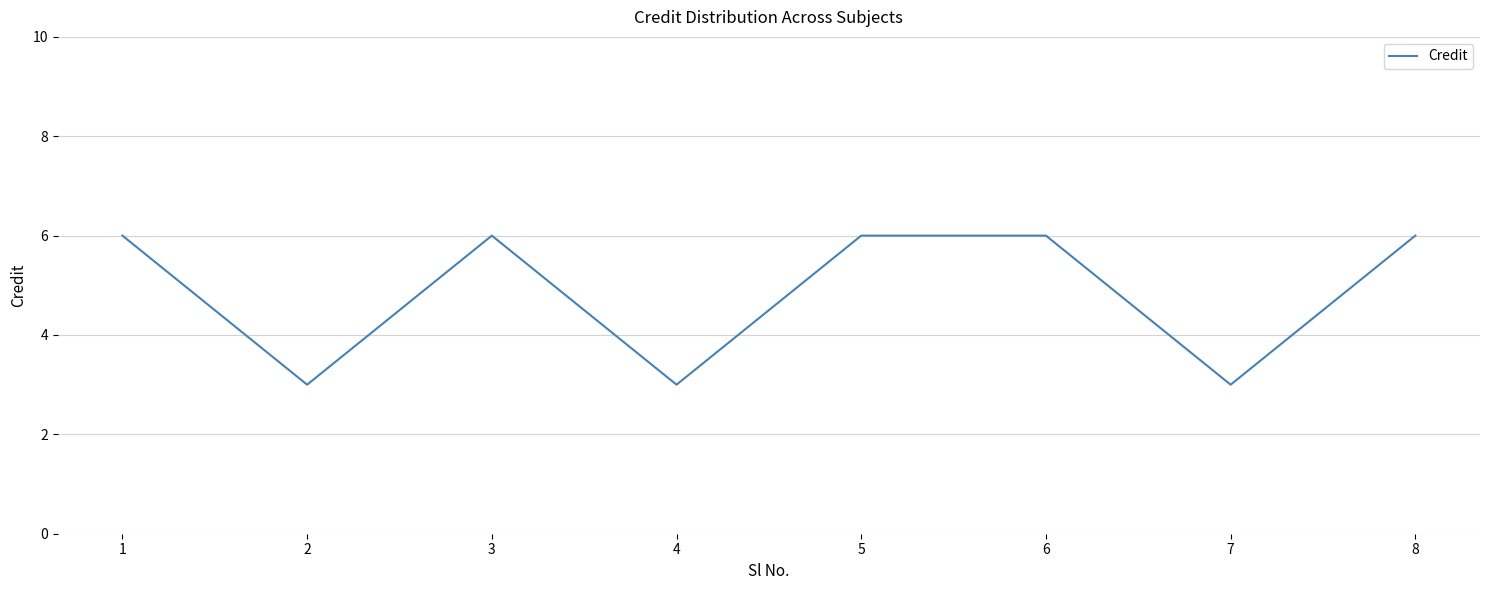

What is the change in value from 1 to 4?

-3